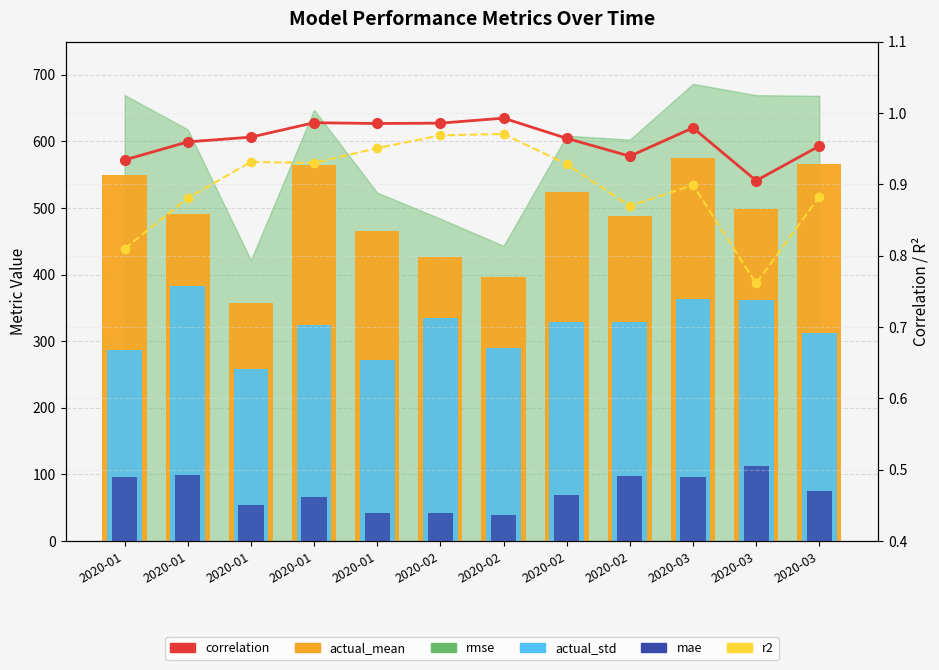

The value of actual_std at 2020-01 is 287.3. True or false?

True